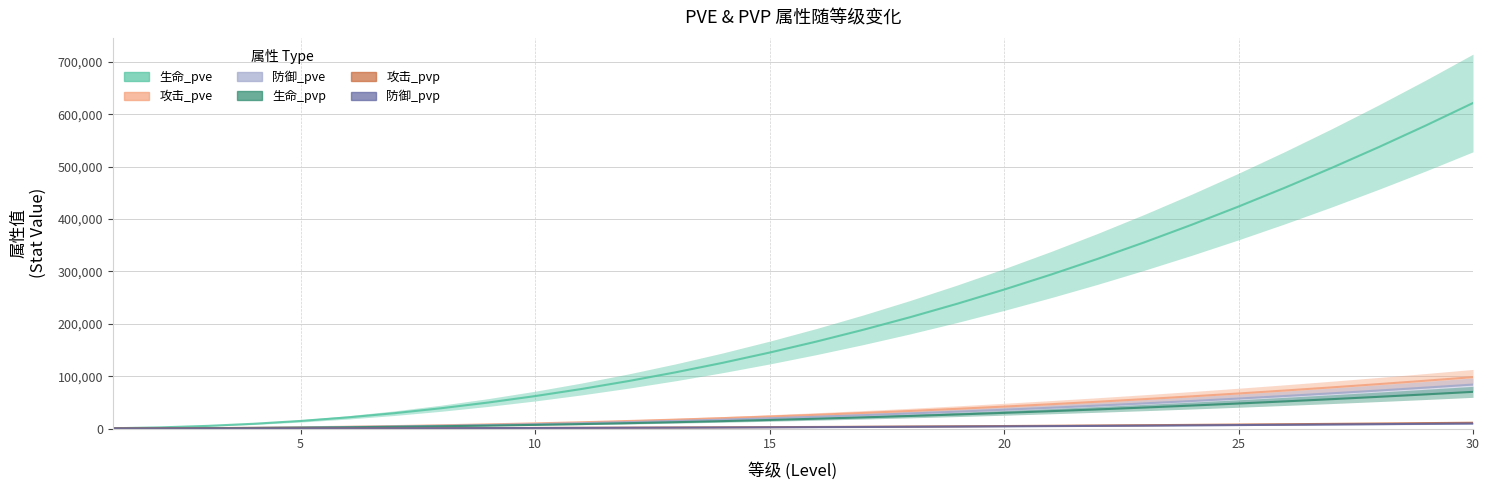

True or false: 攻击_pve and 生命_pvp intersect in this chart.

False